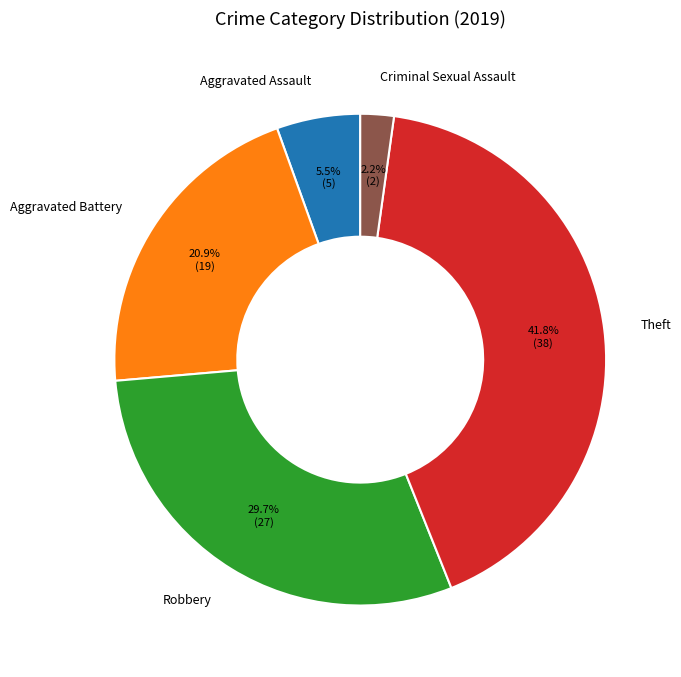

What is the smallest slice in the pie chart?

Criminal Sexual Assault